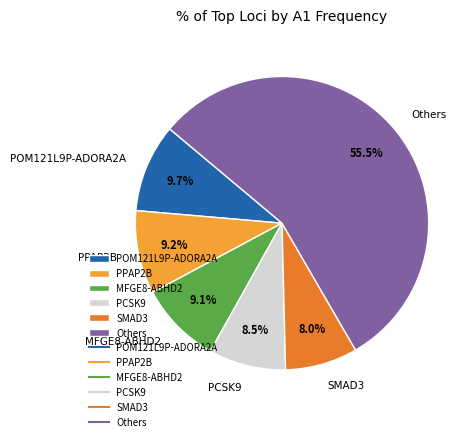

Do MFGE8-ABHD2 and PCSK9 together represent more than half of the pie?

No